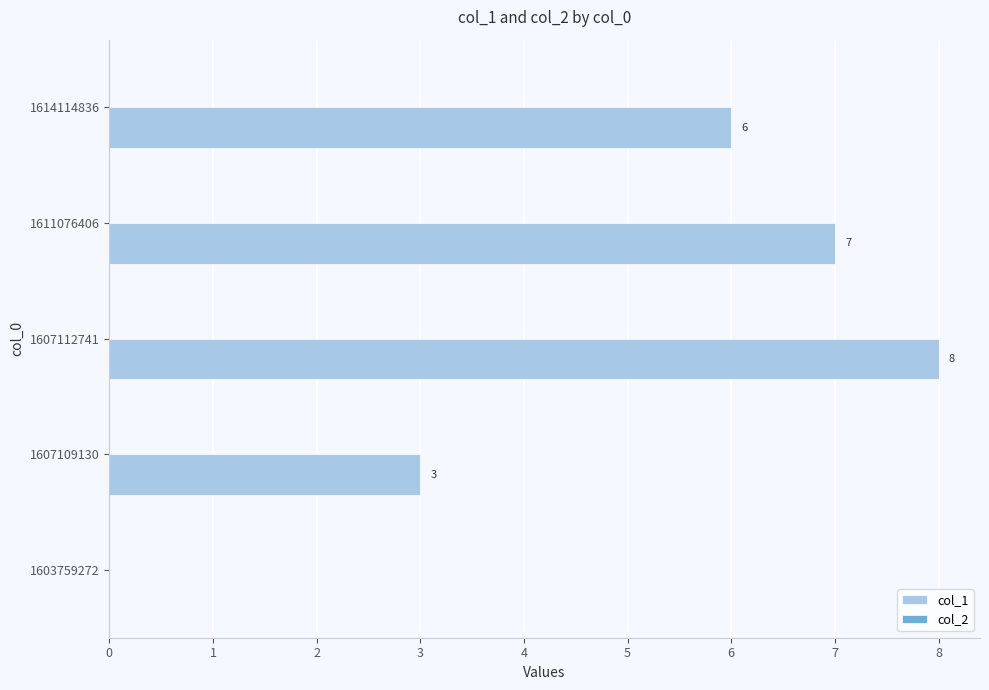

What is the sum of all values?

24